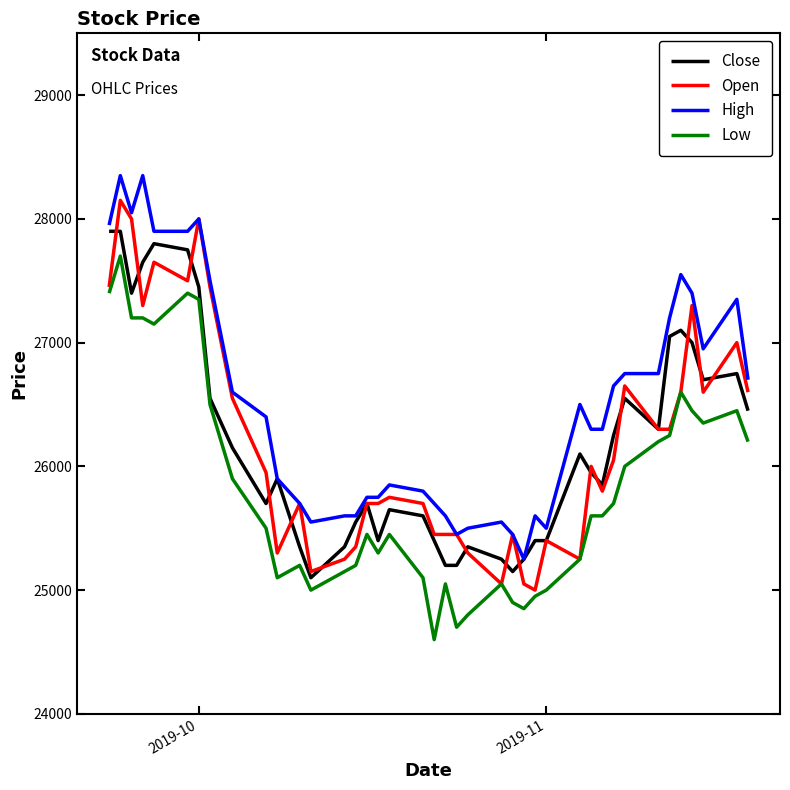

Which series has the largest total across all categories?

High